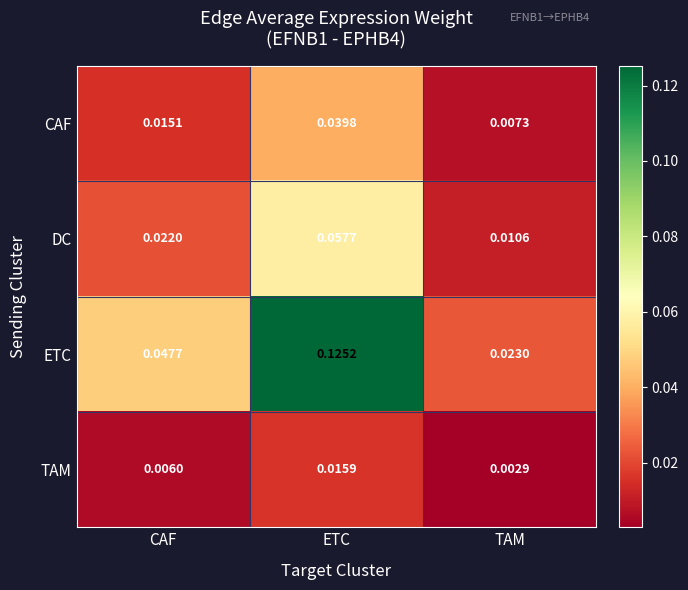

Which series has the largest total across all categories?

ETC